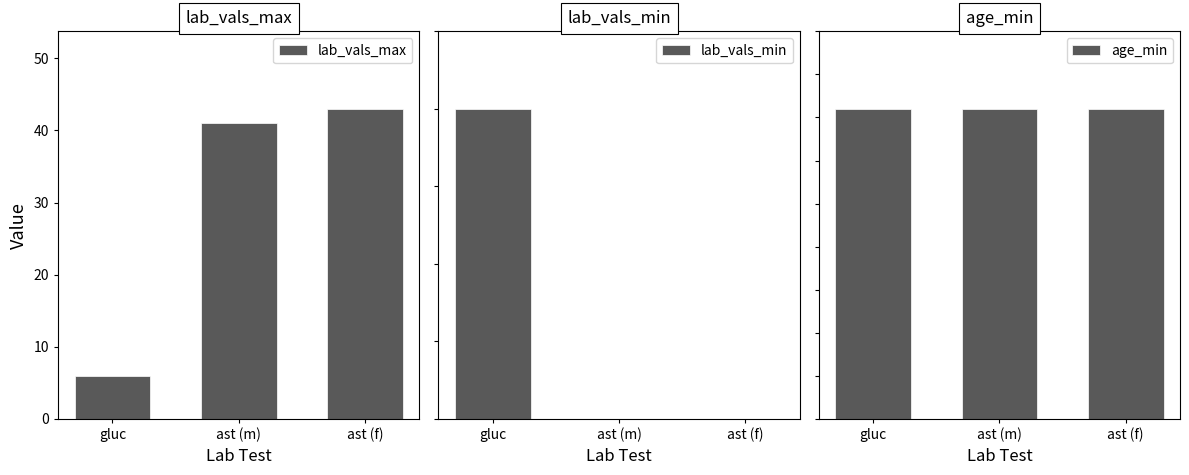

List the labels in order of lab_vals_min value, largest first.

gluc, ast (m), ast (f)